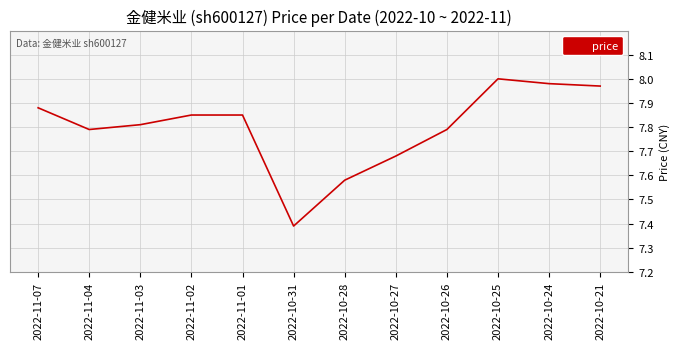

Is it true that the value at 2022-10-24 is 10.4?

False